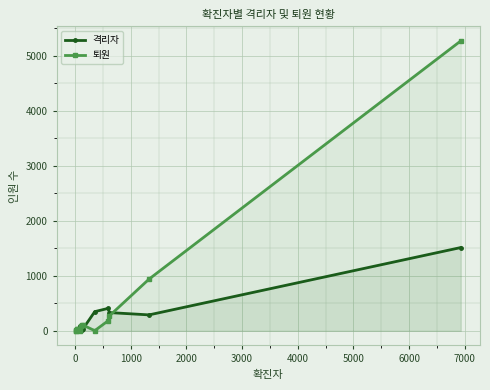

What is the difference between the maximum and minimum values in the 퇴원 series?

5274